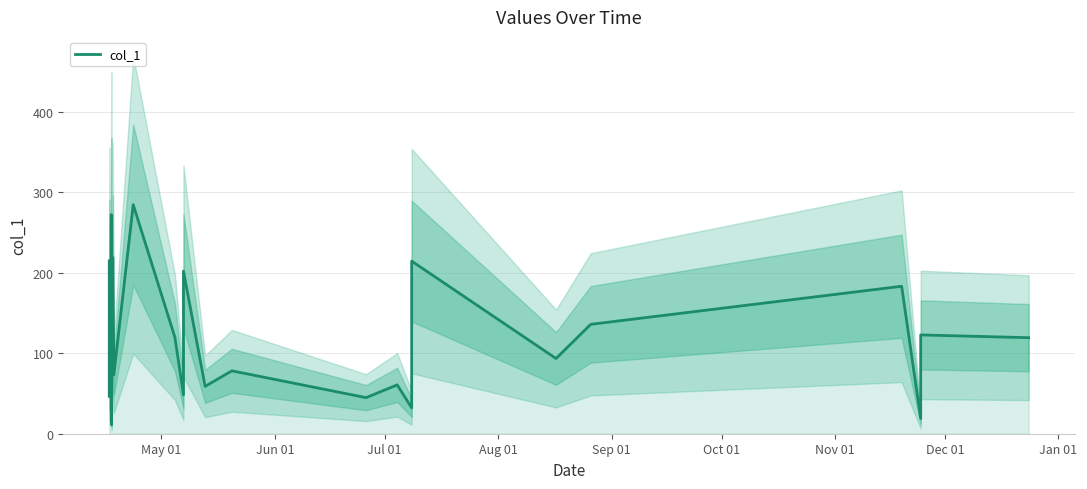

How many lines are shown in the chart?

1